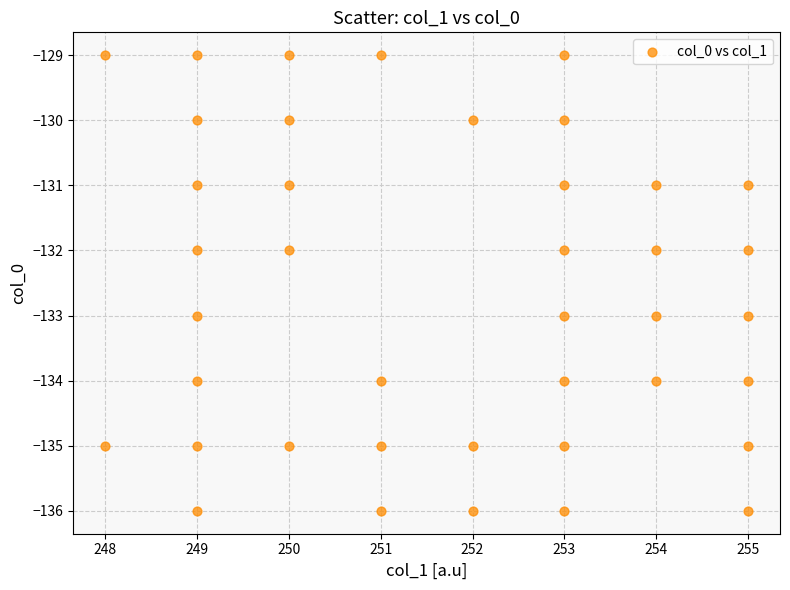

What is the range of X values (max minus min)?

7